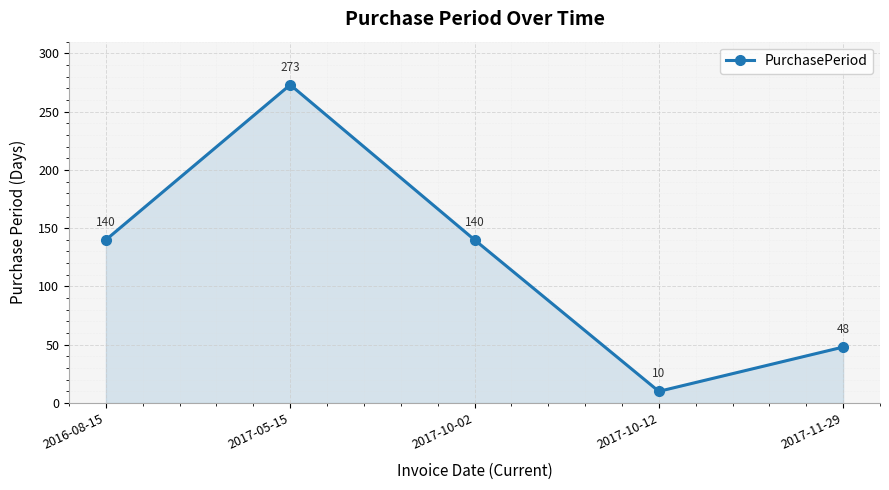

At which category does the data reach its first local peak?

2017-05-15